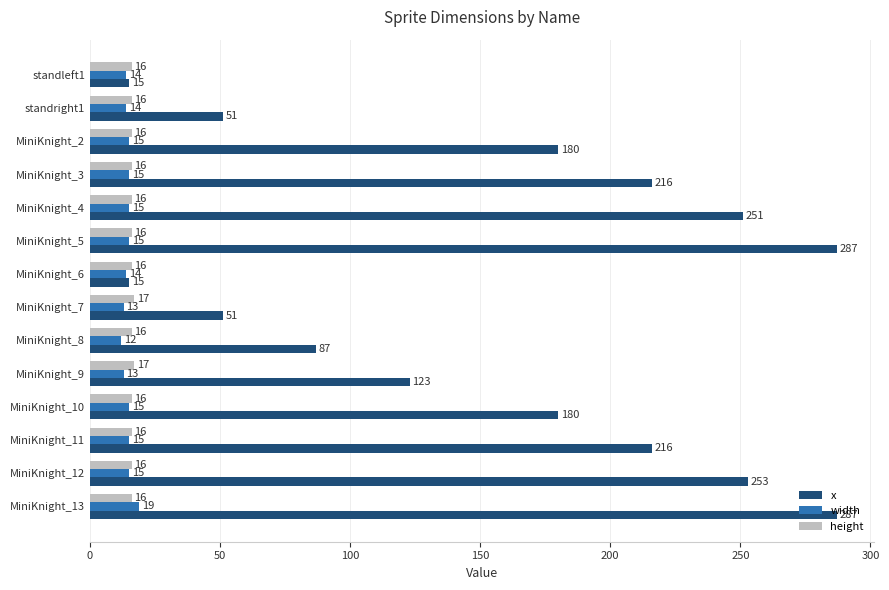

True or false: width has a value of 14 at standleft1.

True